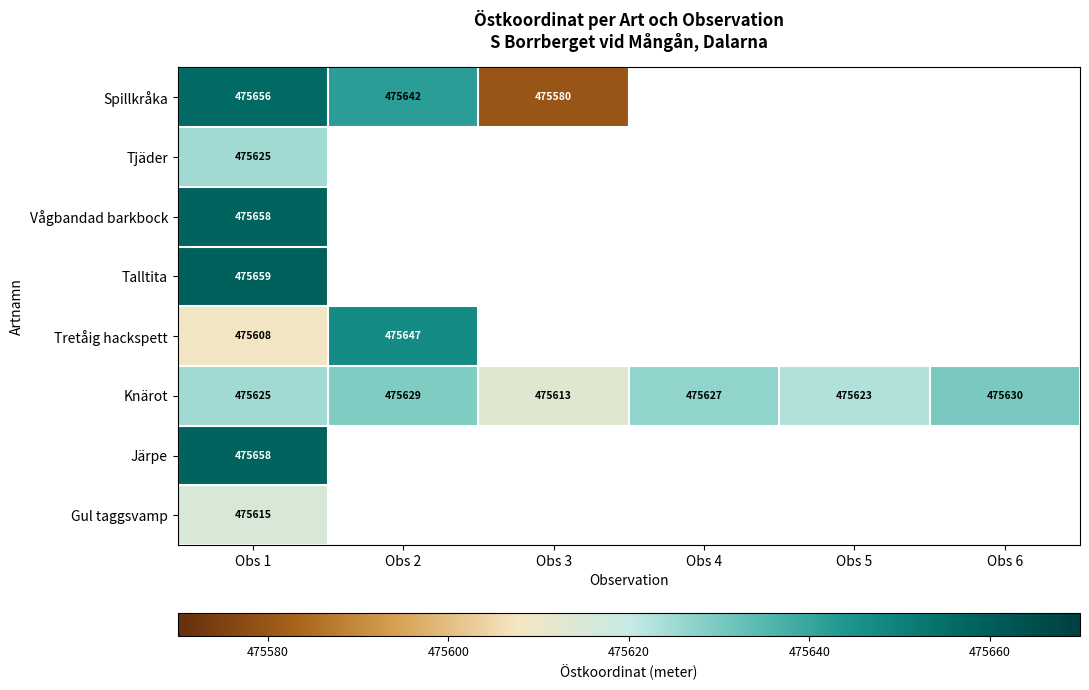

List the labels in order of Knärot value, smallest first.

Obs 3, Obs 5, Obs 1, Obs 4, Obs 2, Obs 6